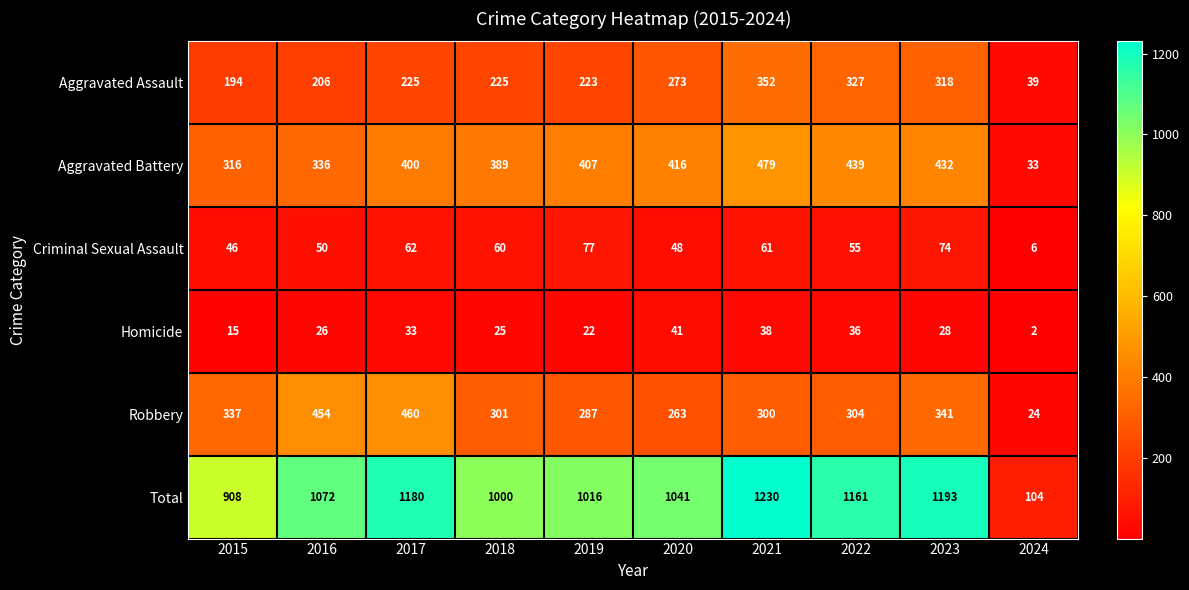

What is the greatest value displayed?

1230